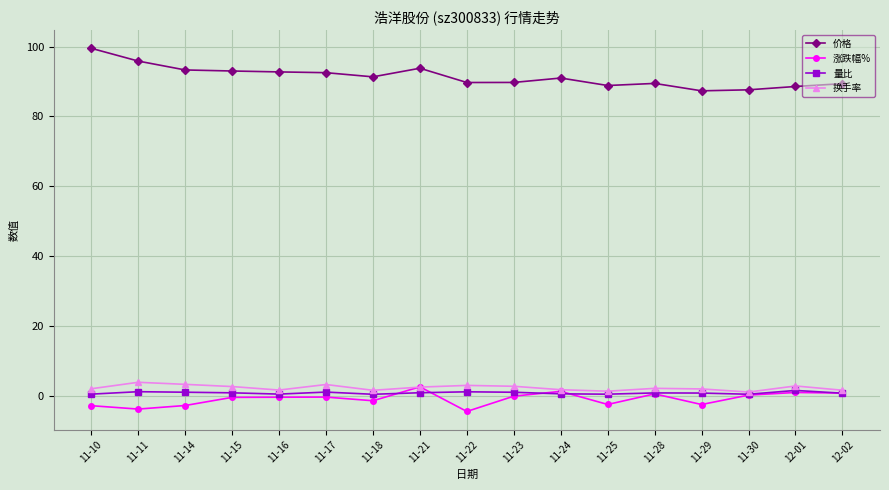

Between which two adjacent categories do 涨跌幅% and 换手率 first intersect?

11-18 and 11-21